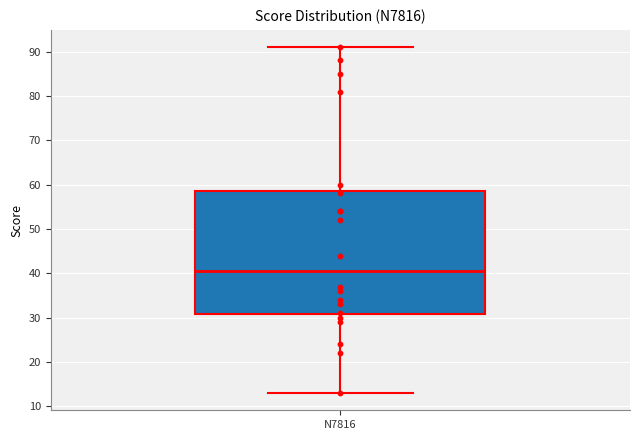

Transcribe this box plot: give where the median line is, the range the box spans, and where the two whiskers end, as read against the y-axis. The values are not printed on the chart, so give them approximately, as read against the axis.

median 41, box 31 to 59, whiskers 13 to 91